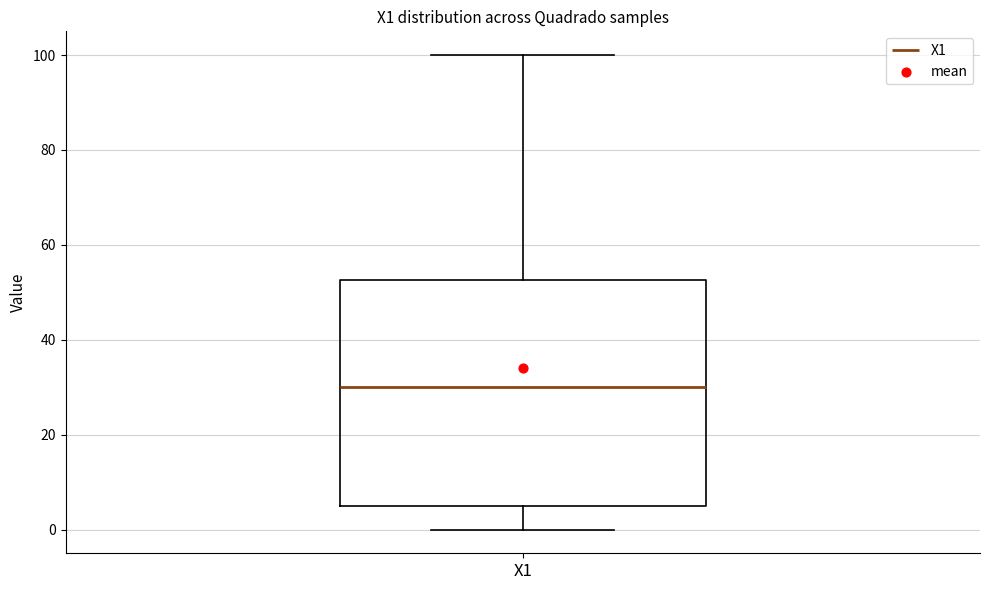

Read this box plot against the y-axis: the position of the median line, the range covered by the box, and the ends of both whiskers. The values are not printed on the chart, so give them approximately, as read against the axis.

median 30, box 6 to 52, whiskers 0 to 100